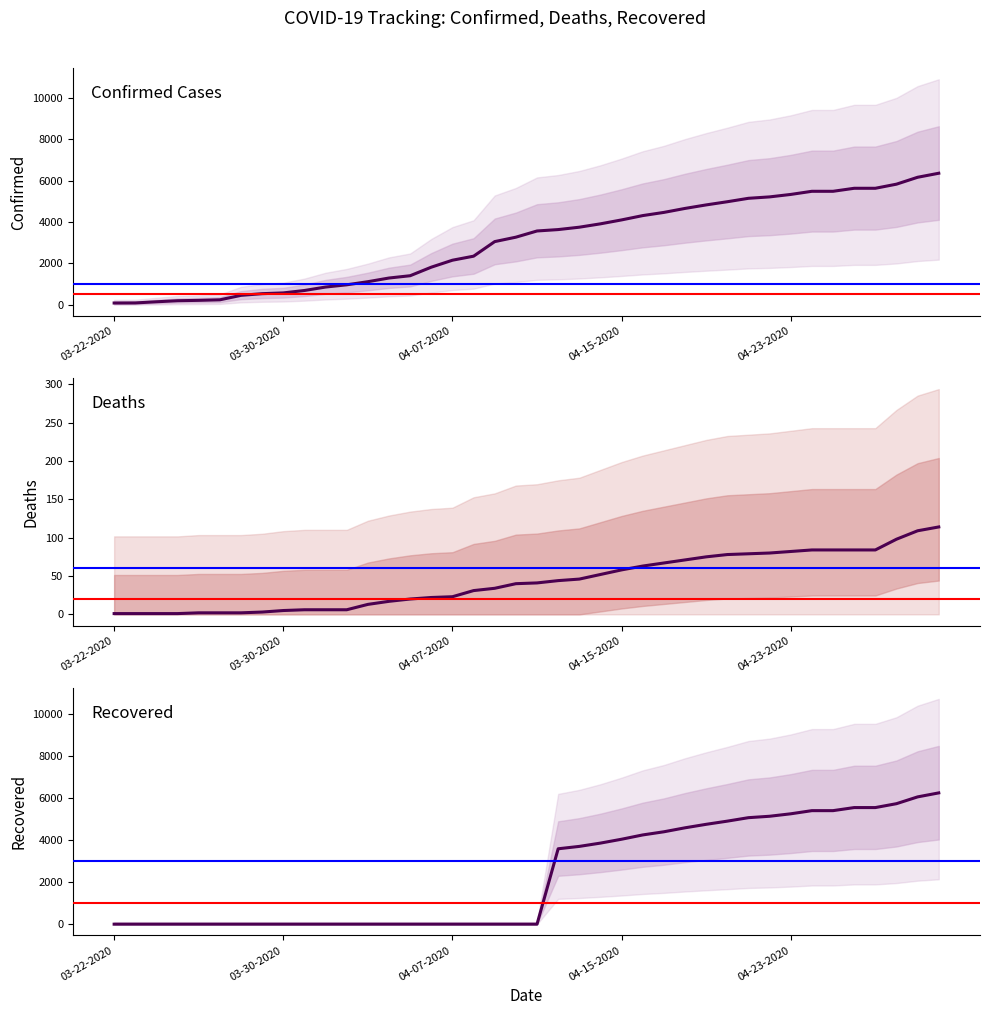

True or false: Recovered has more than 2 points higher than both neighbors.

False